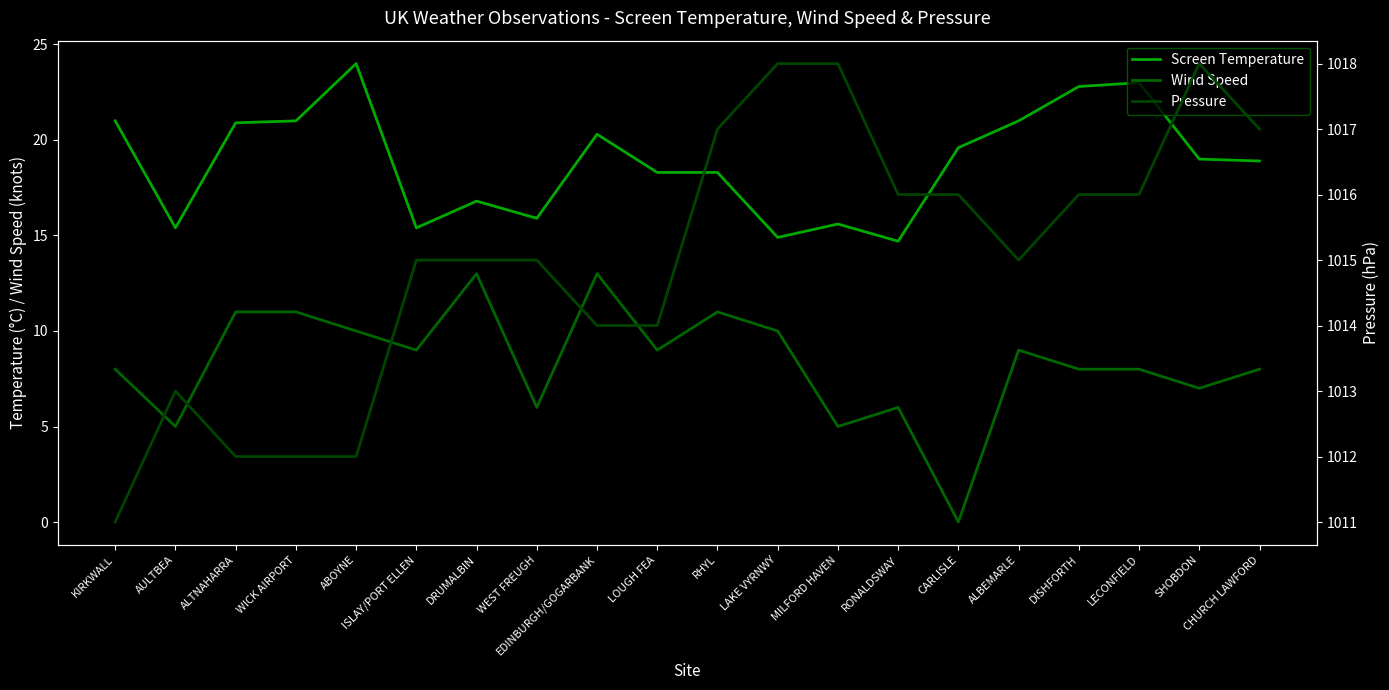

What position from the left is DRUMALBIN?

7